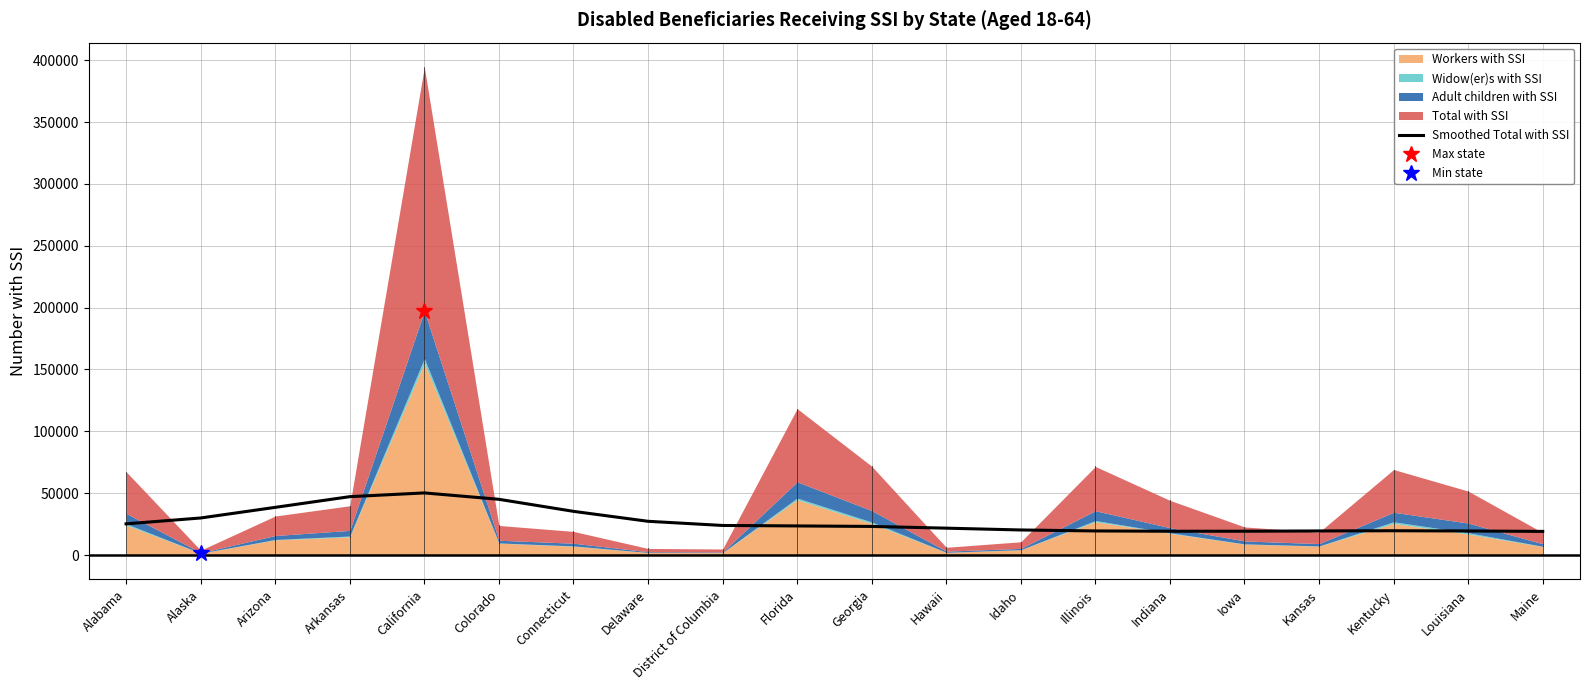

Reading right to left, what are all the values shown in this chart?

19094.6	19435.2	19624.5	19459.6	19241.1	19219.5	19463.5	20248.9	21713.5	23107.7	23514.6	23898.0	27263.1	35316.6	45047.9	50202.3	47178.0	38527.4	29940.7	25197.1